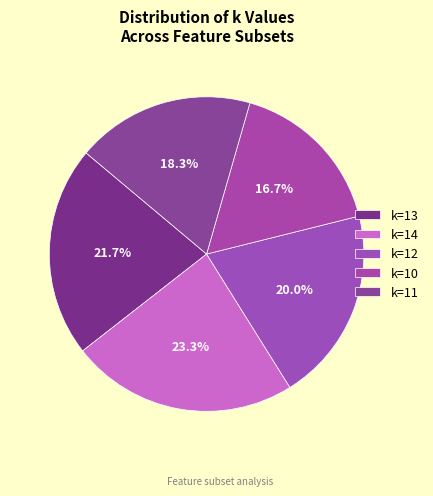

What is the smallest slice in the pie chart?

k=10